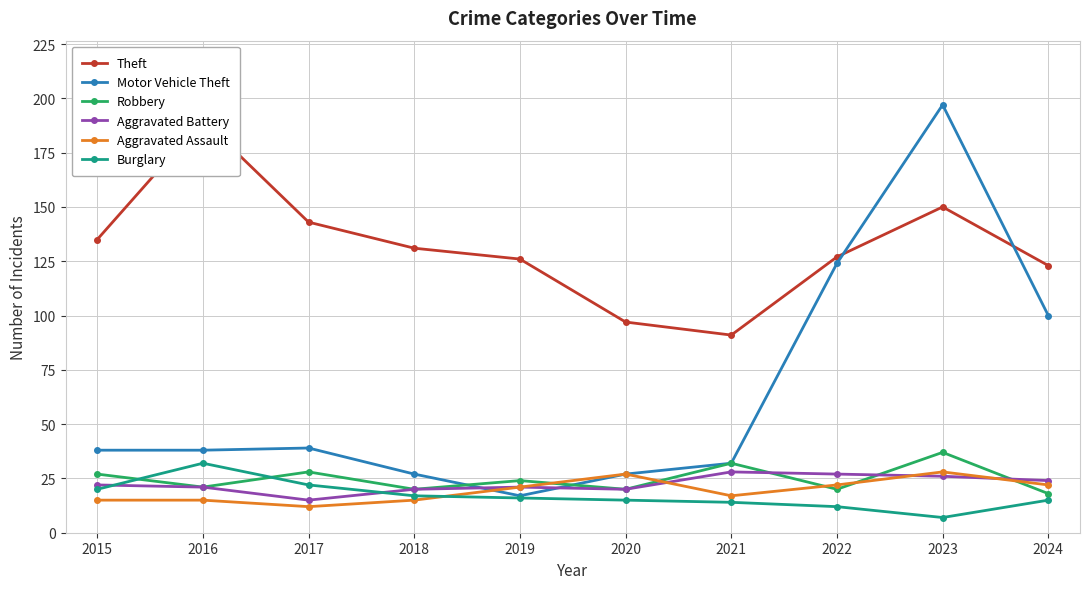

Reading left to right, transcribe all the data shown in this chart.

Theft: 2015=135	2016=190	2017=143	2018=131	2019=126	2020=97	2021=91	2022=127	2023=150	2024=123
Motor Vehicle Theft: 2015=38	2016=38	2017=39	2018=27	2019=17	2020=27	2021=32	2022=124	2023=197	2024=100
Robbery: 2015=27	2016=21	2017=28	2018=20	2019=24	2020=20	2021=32	2022=20	2023=37	2024=18
Aggravated Battery: 2015=22	2016=21	2017=15	2018=20	2019=21	2020=20	2021=28	2022=27	2023=26	2024=24
Aggravated Assault: 2015=15	2016=15	2017=12	2018=15	2019=21	2020=27	2021=17	2022=22	2023=28	2024=22
Burglary: 2015=20	2016=32	2017=22	2018=17	2019=16	2020=15	2021=14	2022=12	2023=7	2024=15